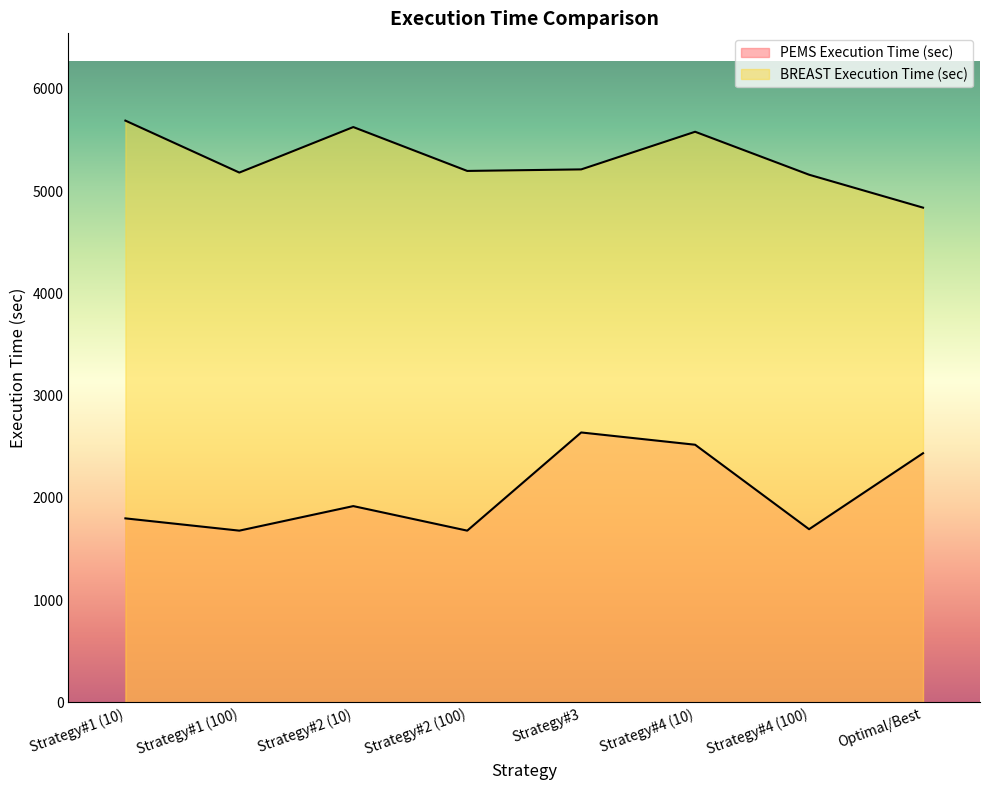

Which has a higher value, Strategy#1 (10) or Strategy#3?

Strategy#3